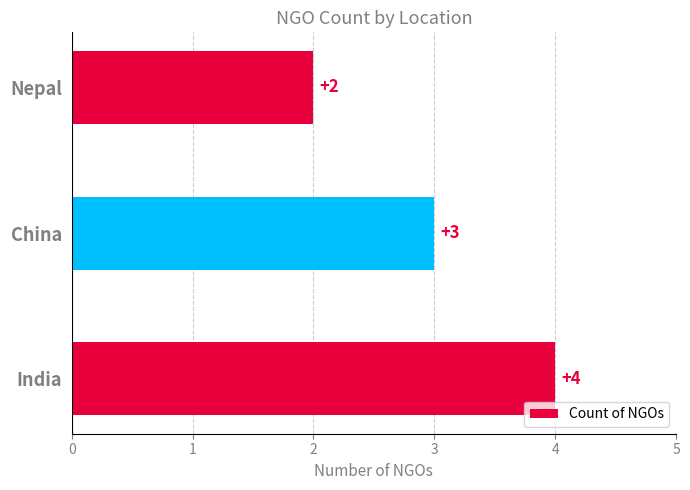

Reading bottom to top, list all the values displayed in this chart.

India=4	China=3	Nepal=2